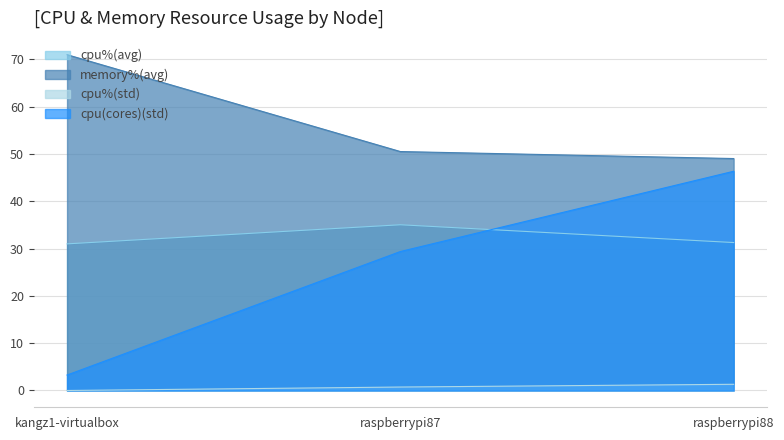

The value of cpu%(std) at raspberrypi87 is 0.7. True or false?

True